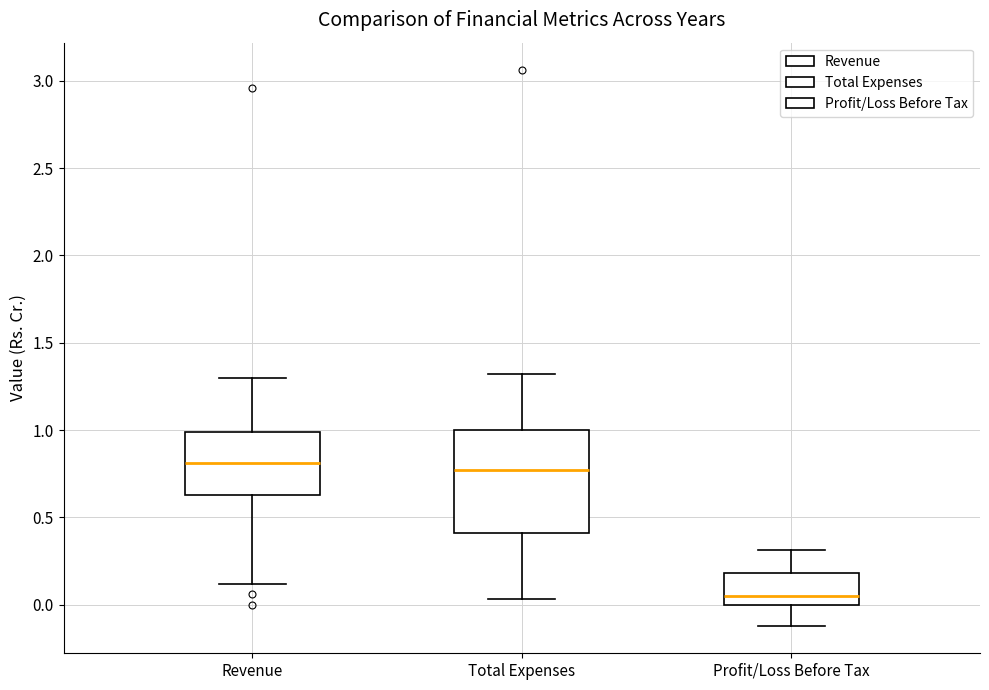

Reading left to right, transcribe this box plot: for each box, give where its median line is, the range the box spans, and where its two whiskers end, as read against the y-axis. The values are not printed on the chart, so give them approximately, as read against the axis.

Revenue: median 0.80, box 0.65 to 1.00, whiskers 0.10 to 1.30
Total Expenses: median 0.75, box 0.40 to 1.00, whiskers 0.05 to 1.30
Profit/Loss Before Tax: median 0.05, box 0.00 to 0.20, whiskers -0.10 to 0.30